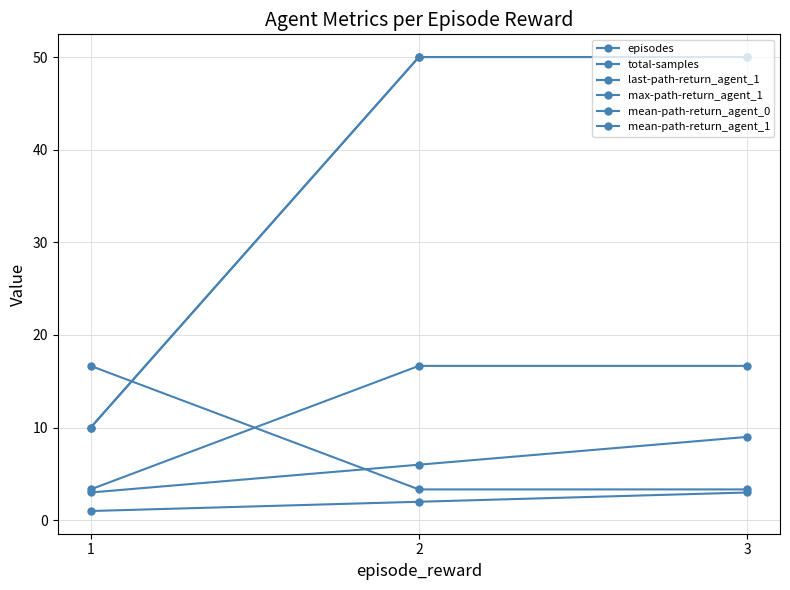

What is the smallest value displayed?

1.0